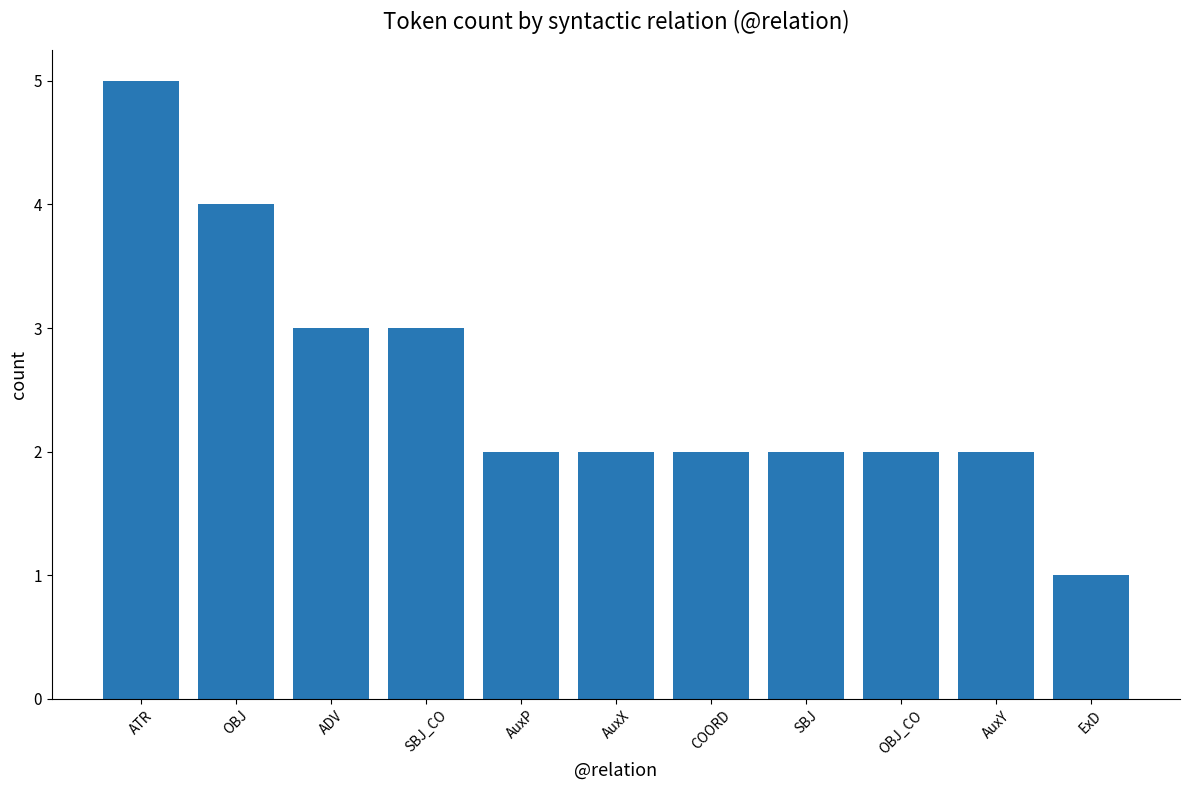

At which category does the chart reach its minimum across all series?

ExD